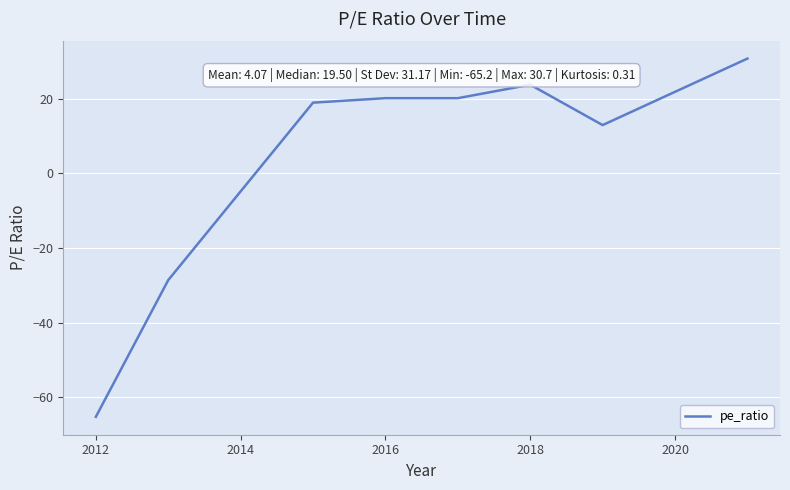

How many categories are shown in the chart?

8